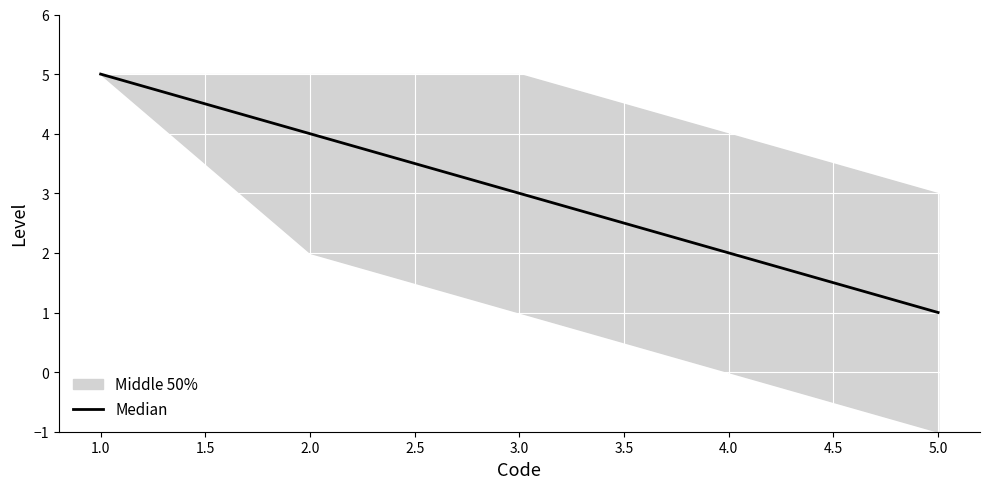

The value of Median at 5.0 is 1. True or false?

True